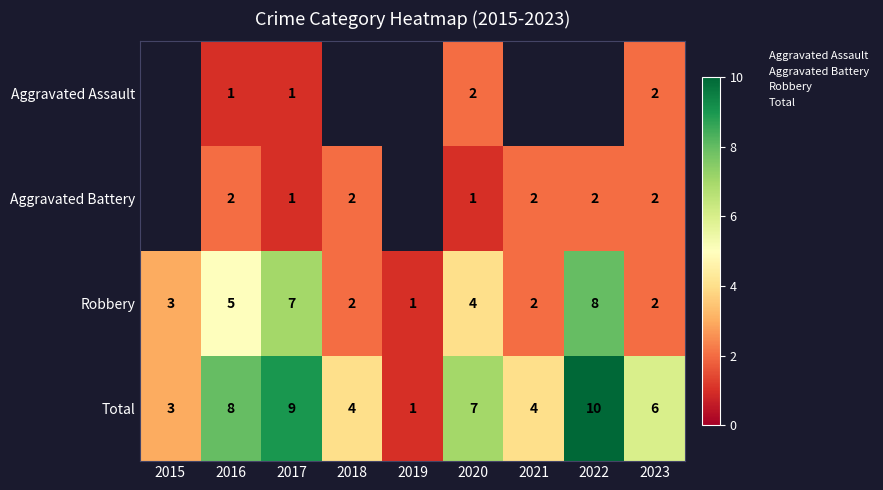

Rank the series by their average value, from highest to lowest.

Total, Aggravated Assault, Aggravated Battery, Robbery